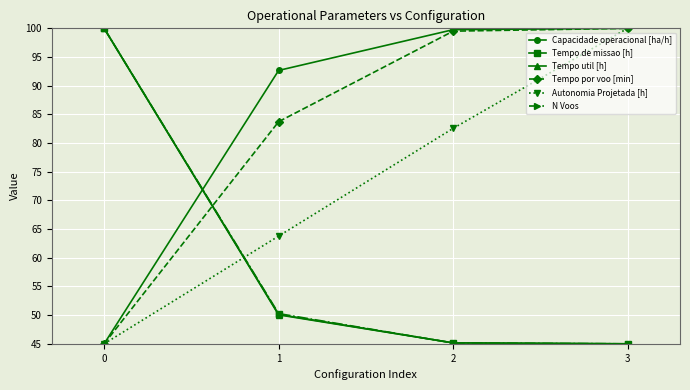

What is the highest value of the Capacidade operacional [ha/h] series?

100.0